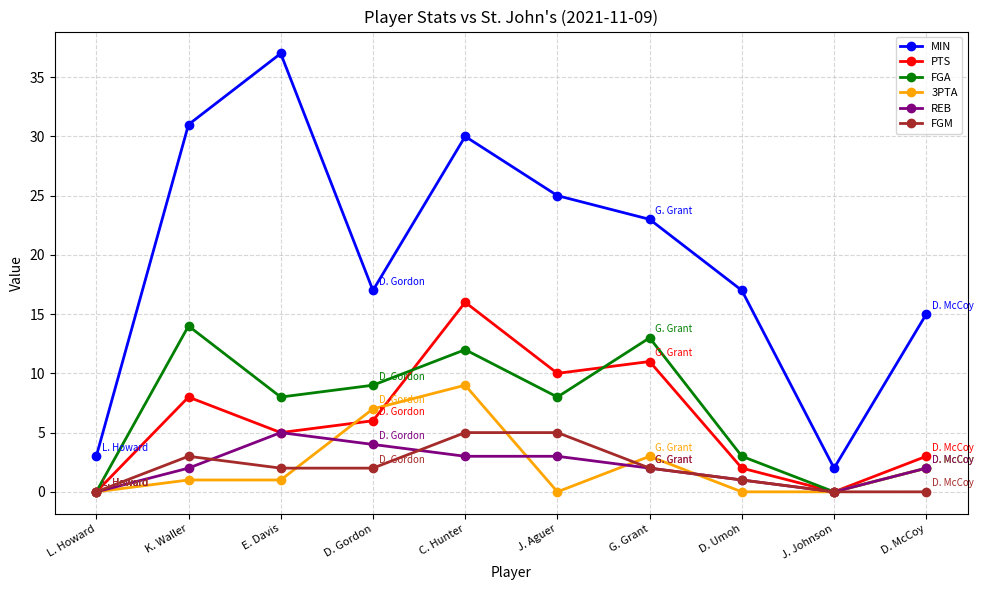

Which series has the largest range (max minus min)?

MIN